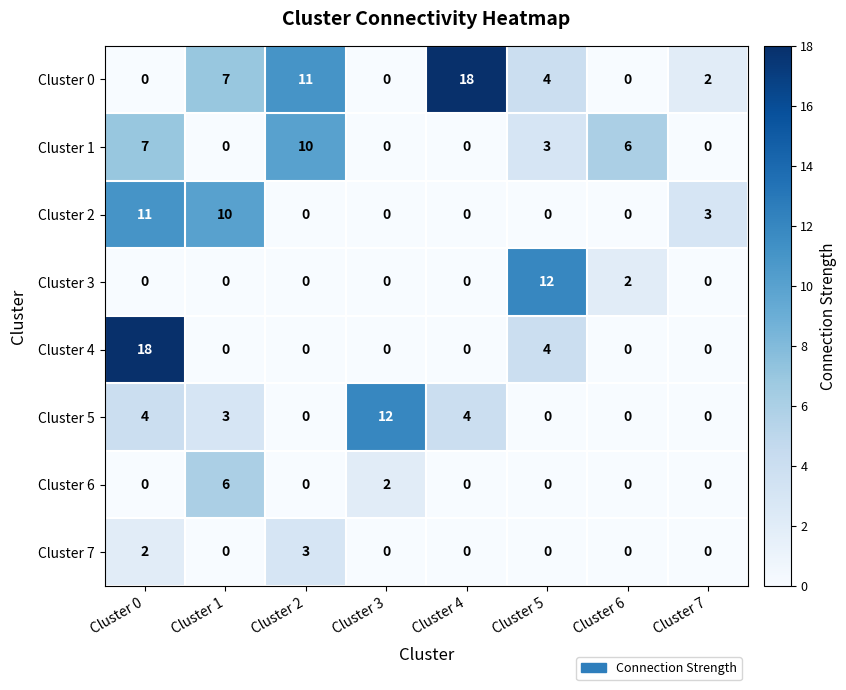

What is the spread (max minus min) of values at Cluster 4?

18